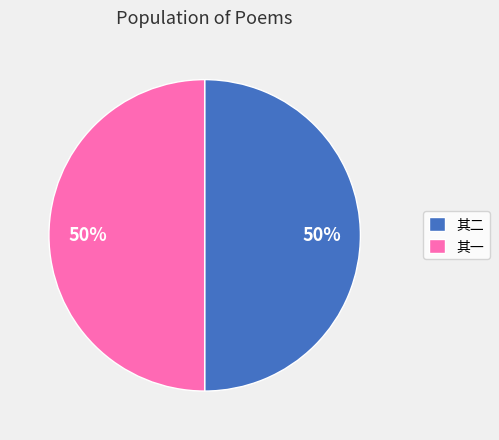

Count the number of slices in the pie.

2